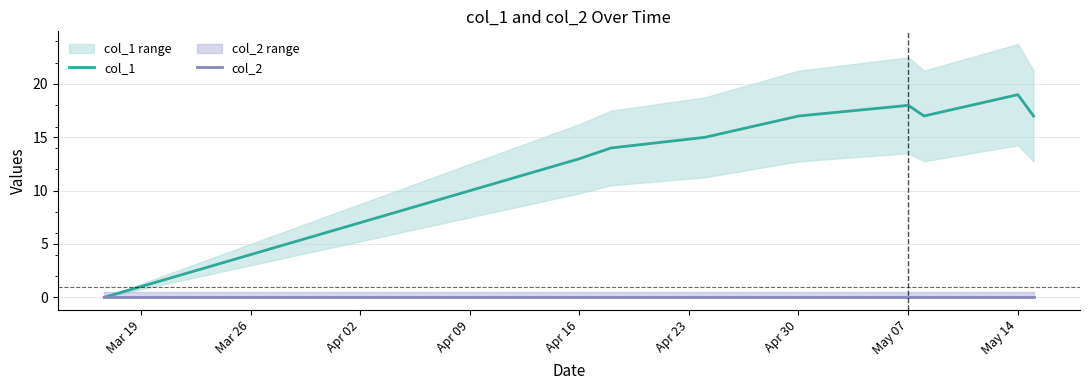

What is the maximum value for col_1?

19